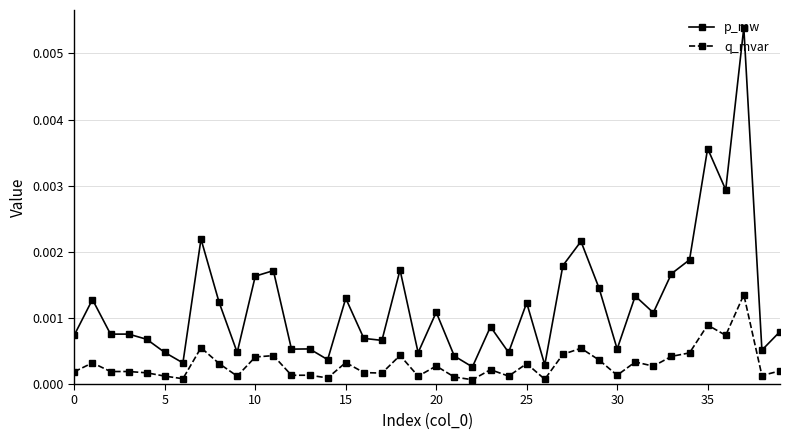

True or false: p_mw and q_mvar intersect in this chart.

False